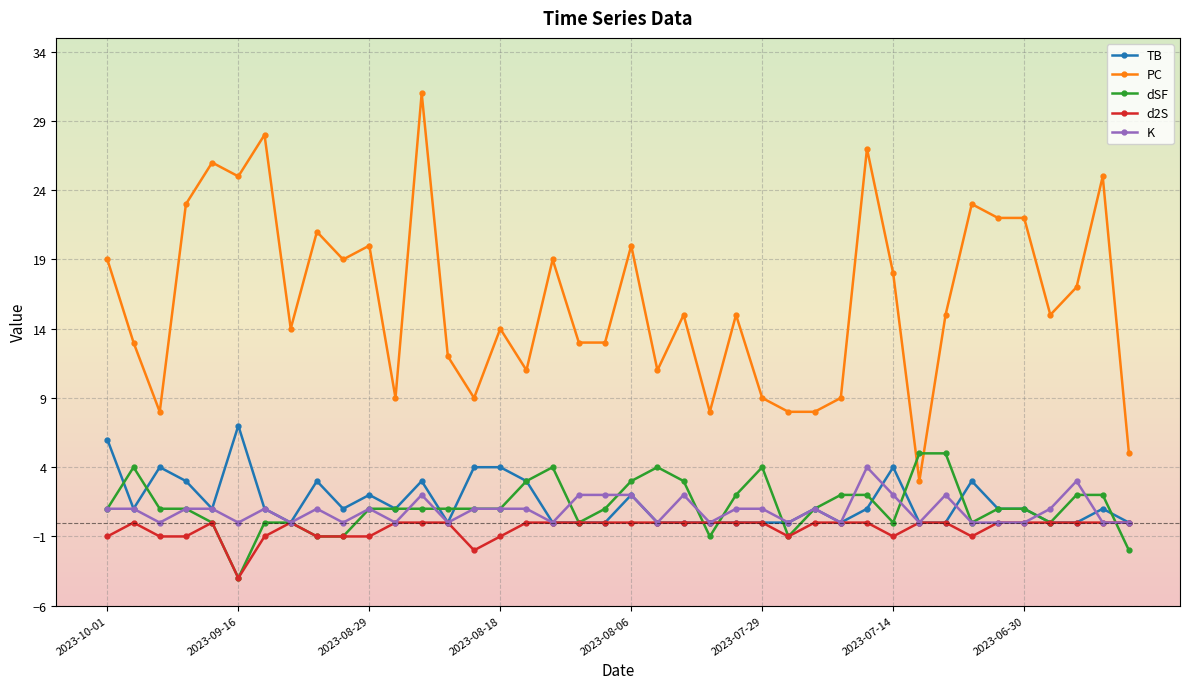

Does the chart have visible grid lines?

Yes